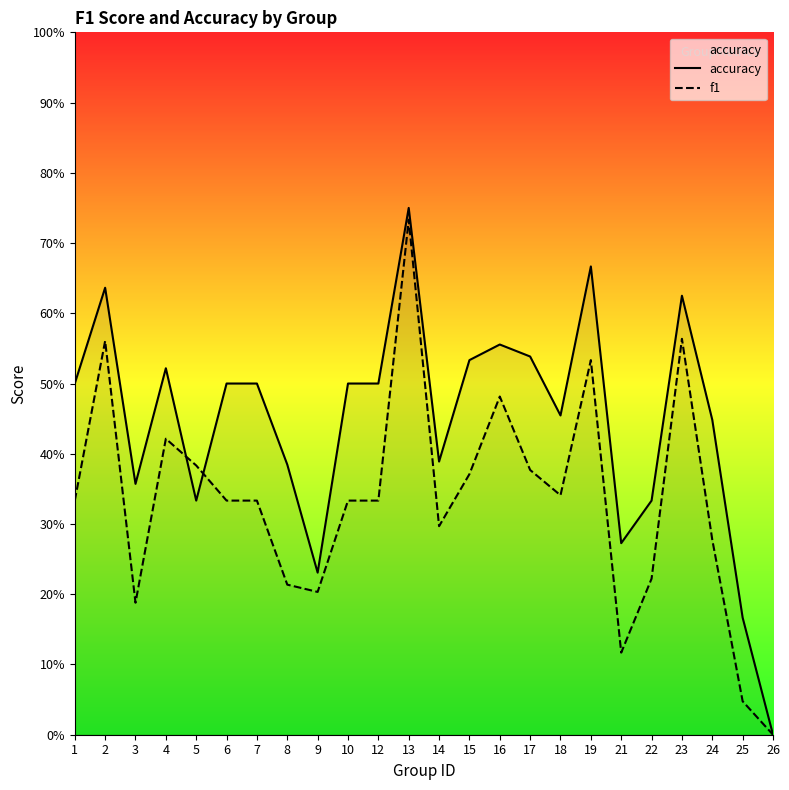

How many times do accuracy and f1 cross each other?

2